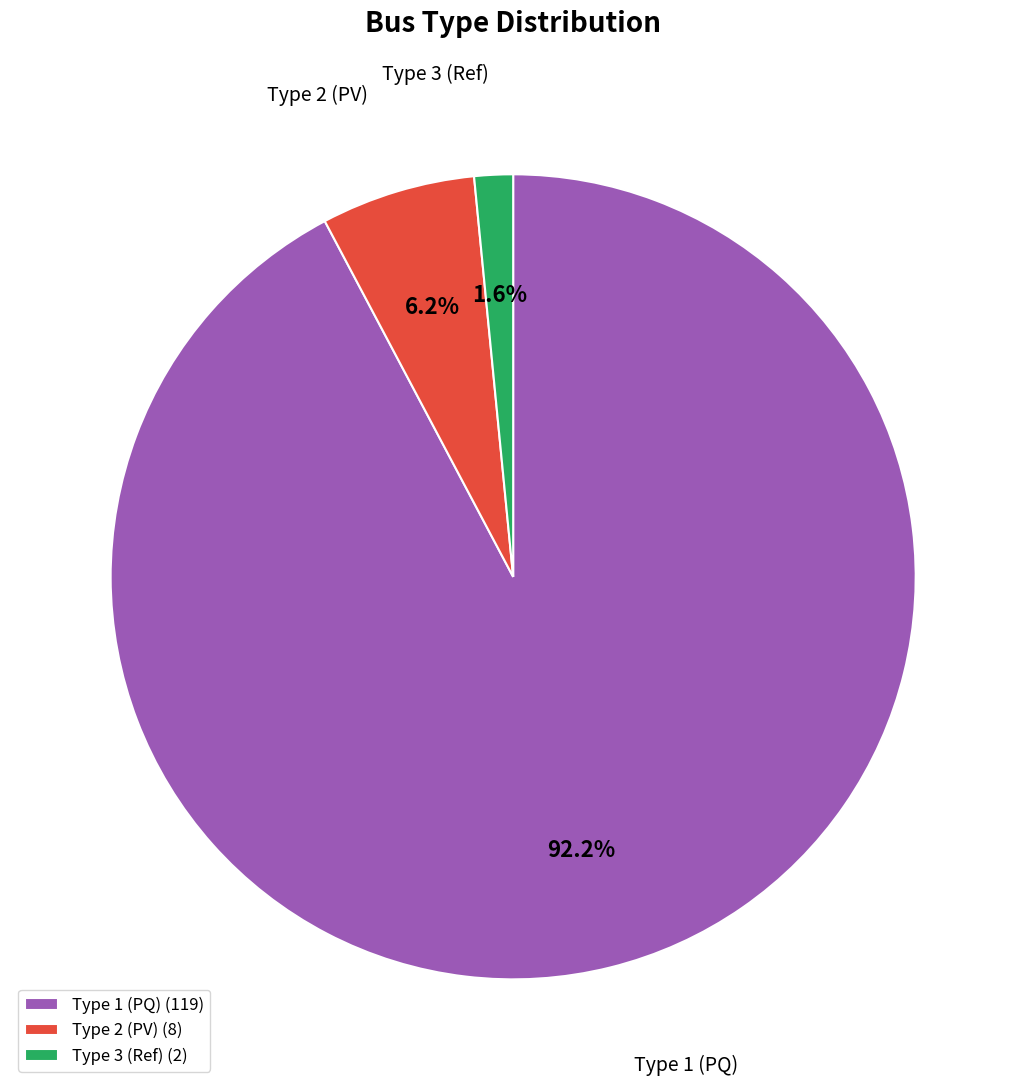

What percentage do Type 3 (Ref) and Type 2 (PV) together represent?

7.8%